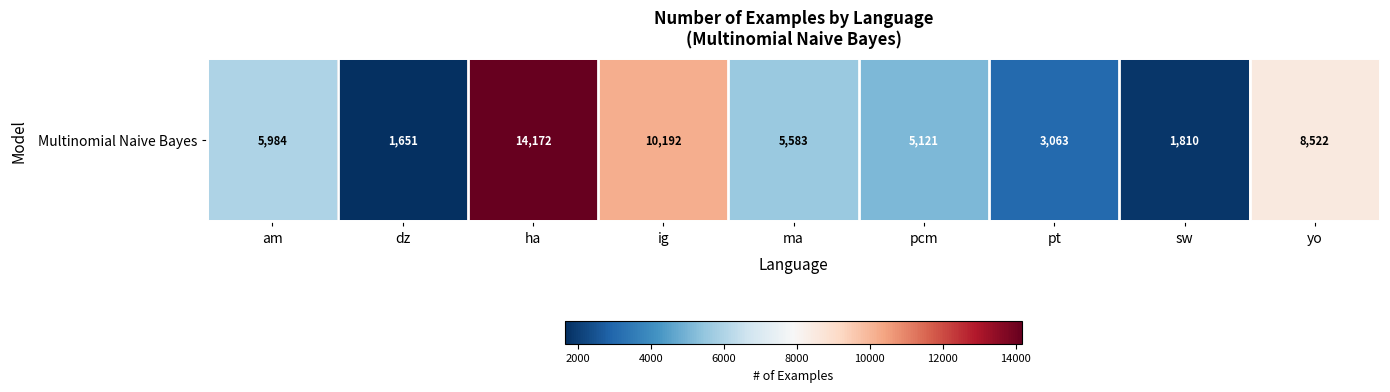

Rank the categories by value from lowest to highest.

dz, sw, pt, pcm, ma, am, yo, ig, ha